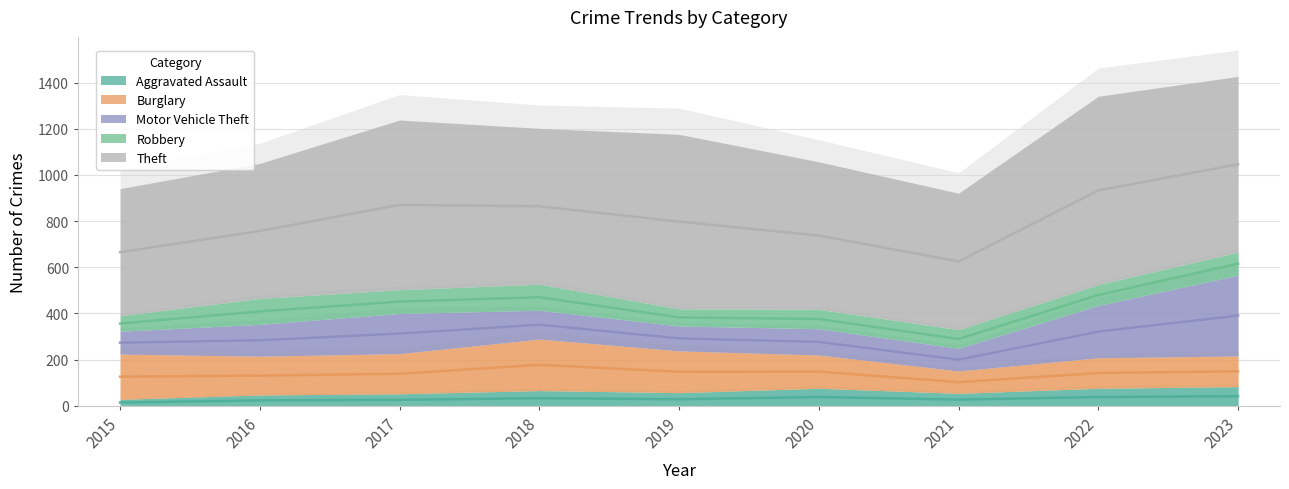

At how many categories does at least one series exceed 612?

6